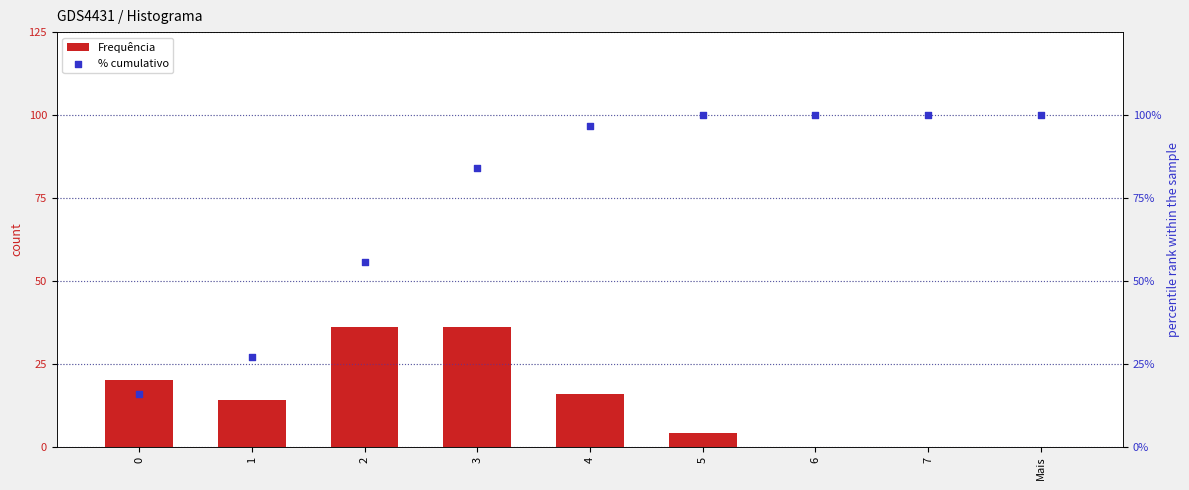

Which series reaches the maximum Y coordinate?

Frequência